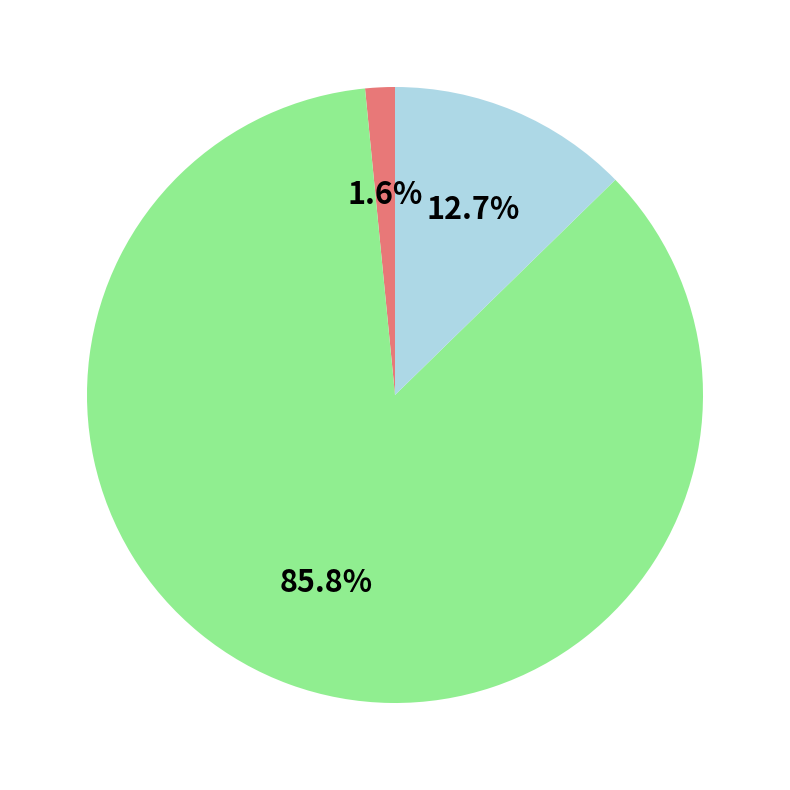

Is there any slice that represents more than half of the pie?

Yes